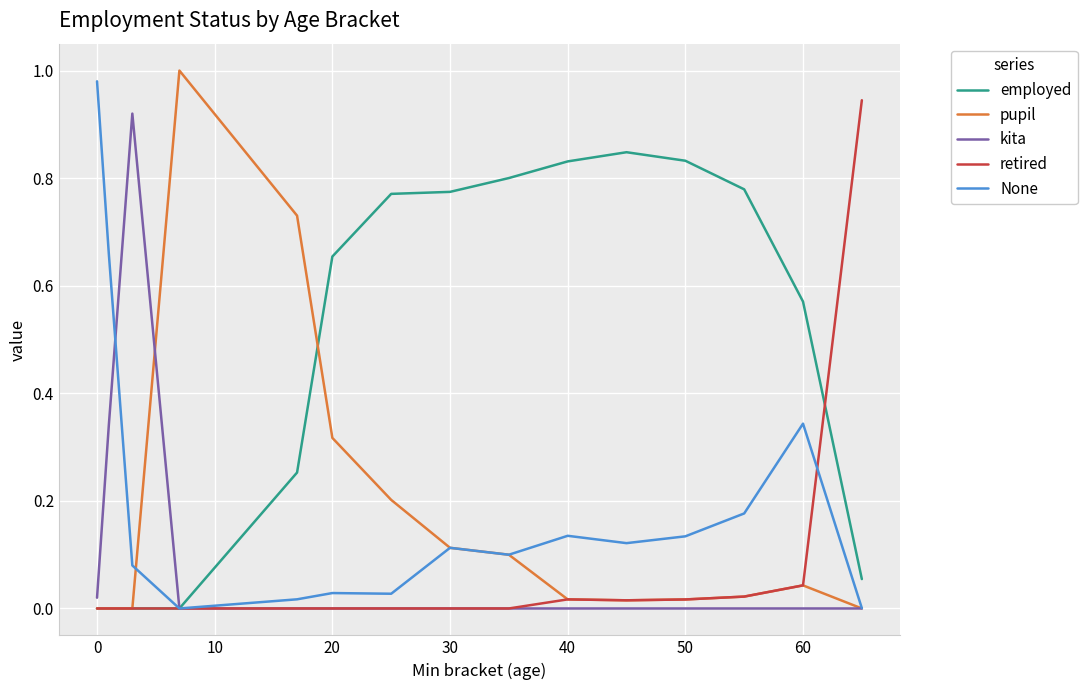

True or false: pupil and None cross at least once.

True